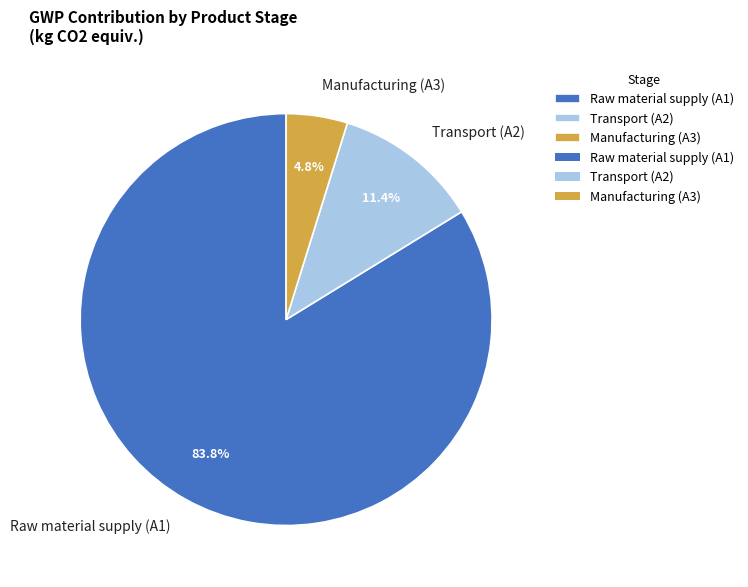

To the nearest percent, what is the combined percentage of Raw material supply (A1) and Transport (A2)?

95%